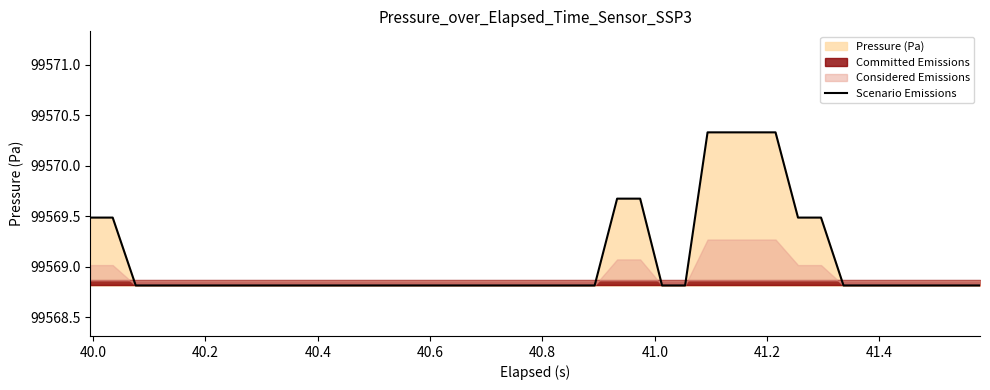

What is the minimum value for Scenario Emissions?

99568.8